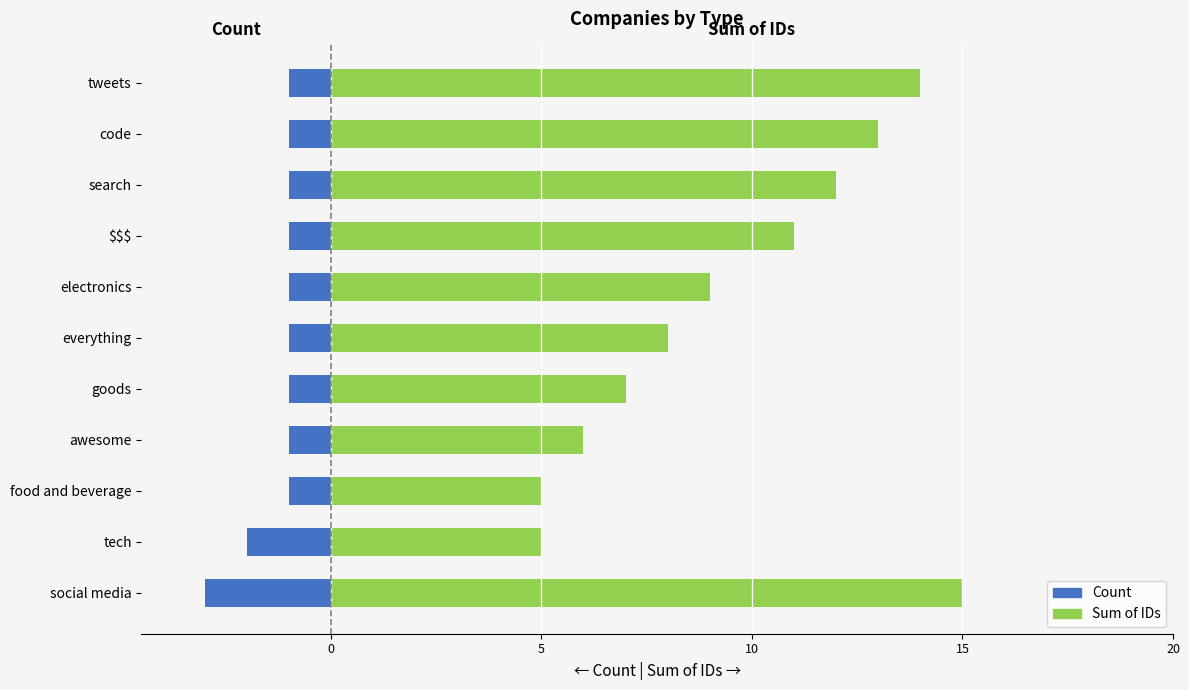

Which has a higher value, tech or code?

code